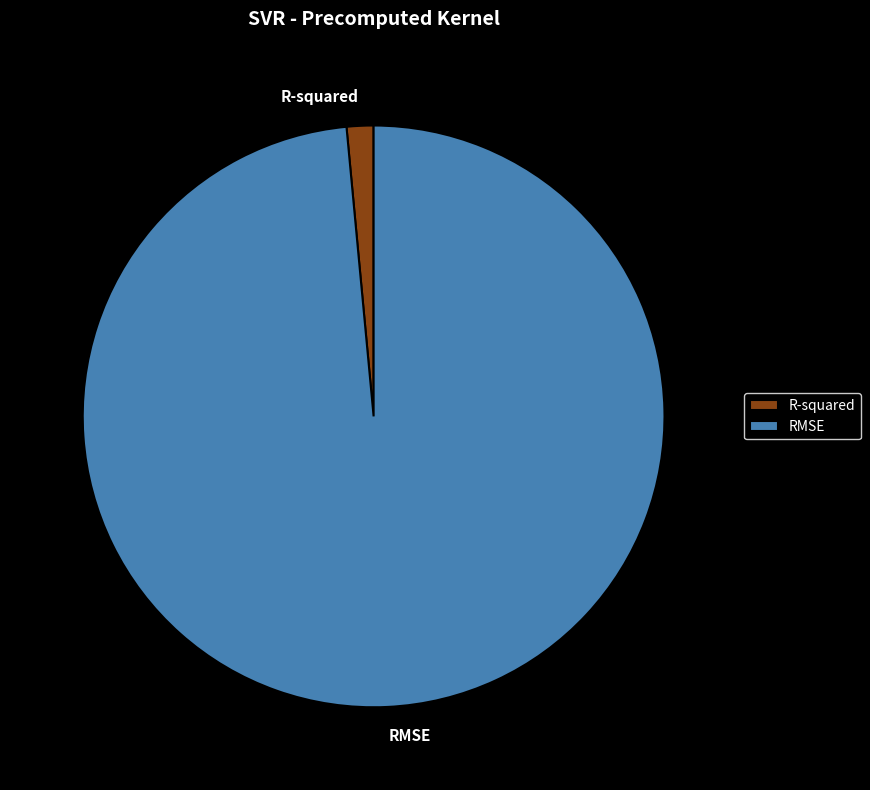

Rank the categories by value from highest to lowest.

RMSE, R-squared